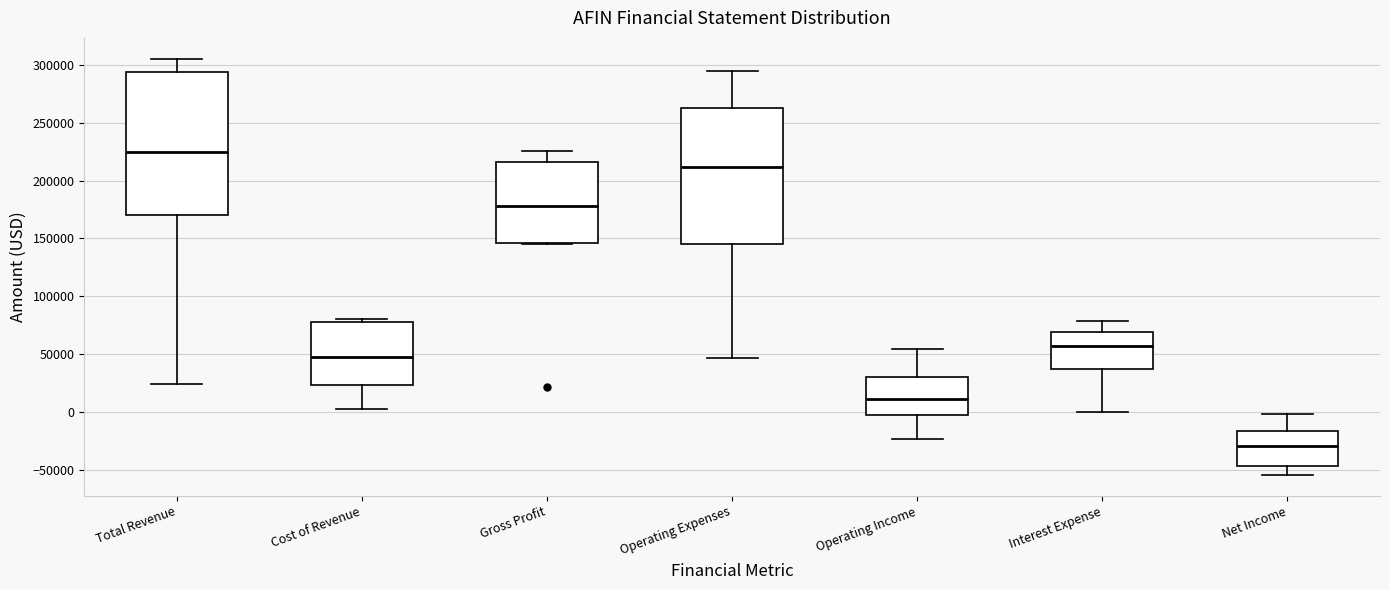

Which box's median line is the highest?

Total Revenue